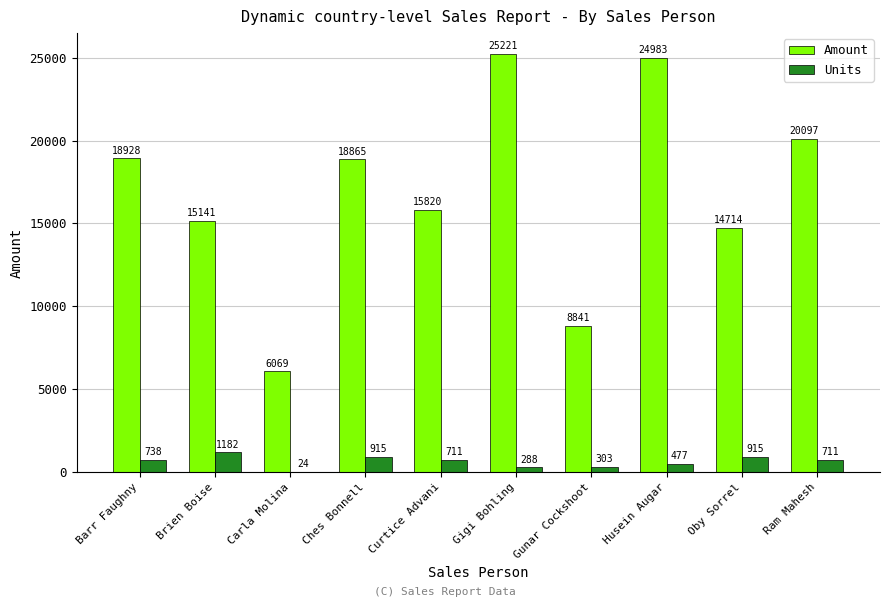

What is the sum of the Amount values at Husein Augar and Carla Molina?

31052